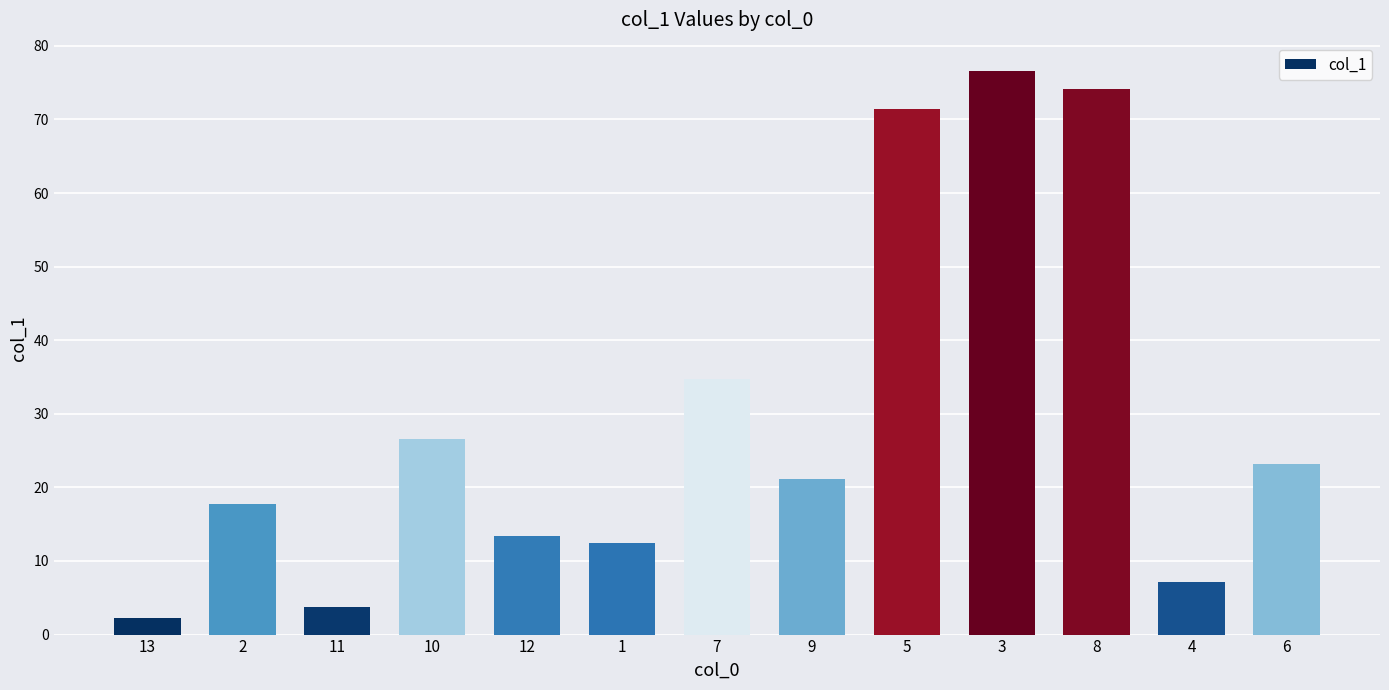

Rank the categories by value from lowest to highest.

13, 11, 4, 1, 12, 2, 9, 6, 10, 7, 5, 8, 3